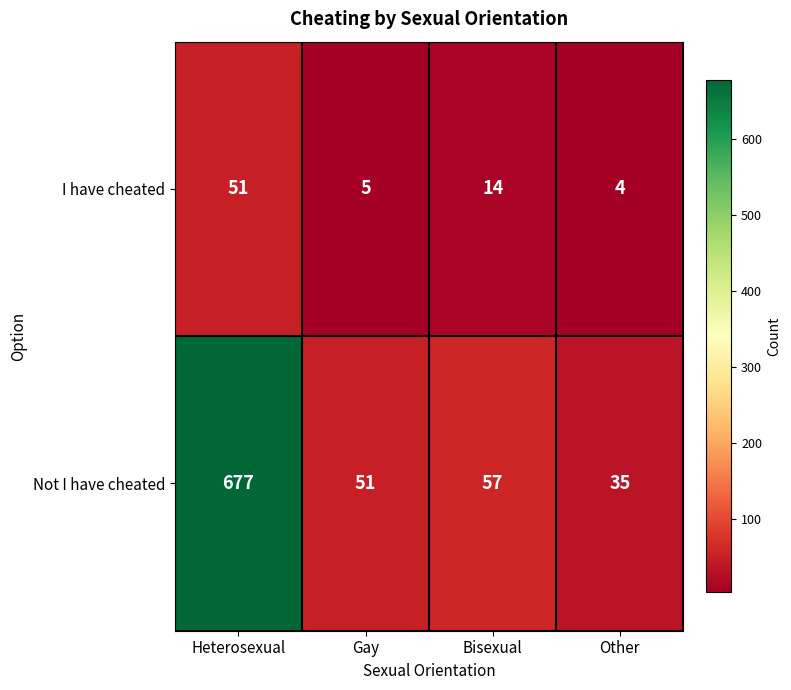

Where is Not I have cheated nearest to the value 356?

Bisexual